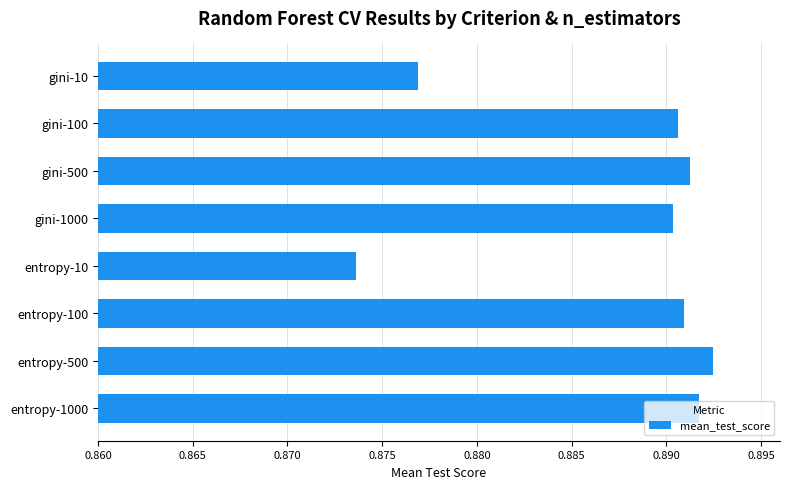

How many values are between 0 and 1?

8